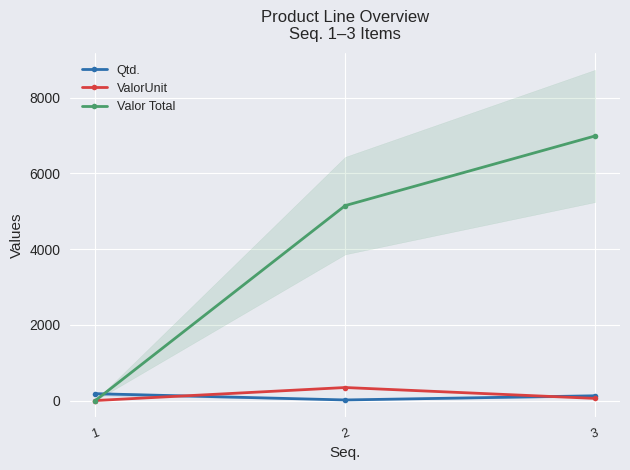

What is the approximate value of Qtd. at 2?

15.0